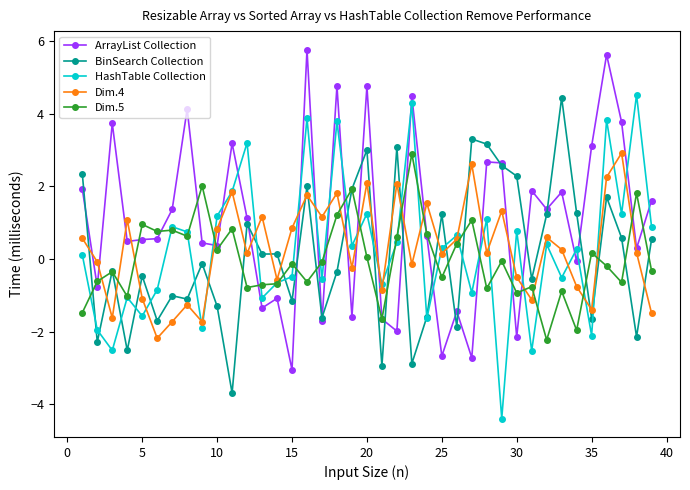

What is the maximum value shown in the chart?

5.8